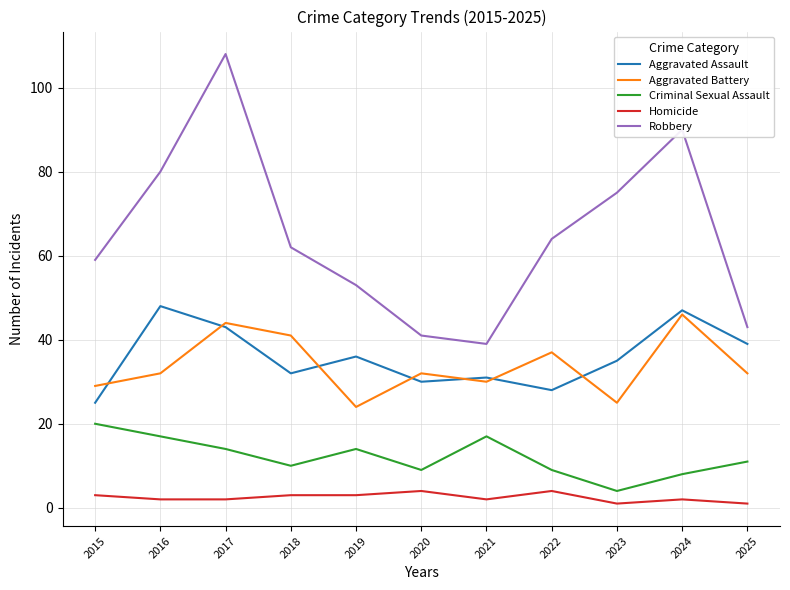

Rank the categories by Aggravated Assault value from lowest to highest.

2015, 2022, 2020, 2021, 2018, 2023, 2019, 2025, 2017, 2024, 2016